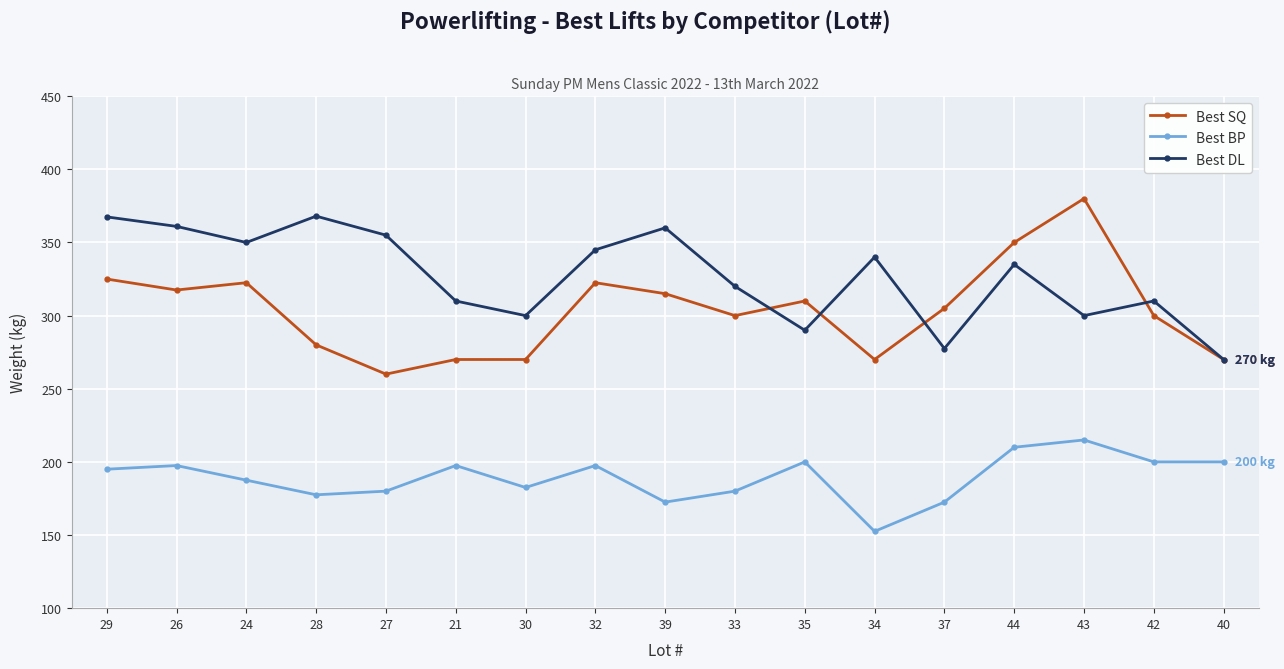

Is it true that Best BP equals 197.5 at 32?

True